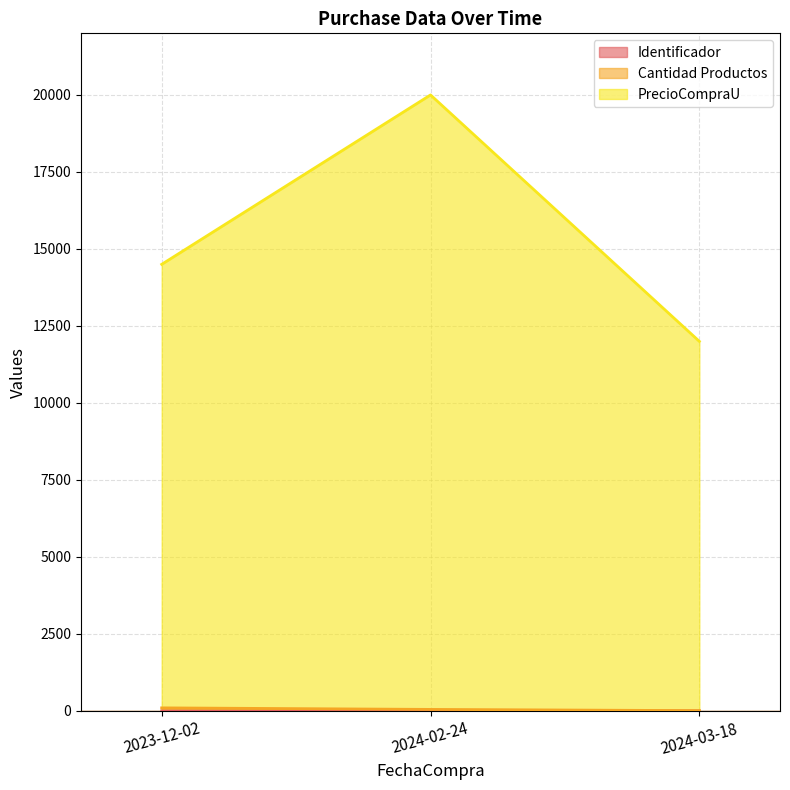

Is the value of Identificador at 2023-12-02 greater than the value of PrecioCompraU at 2023-12-02?

No